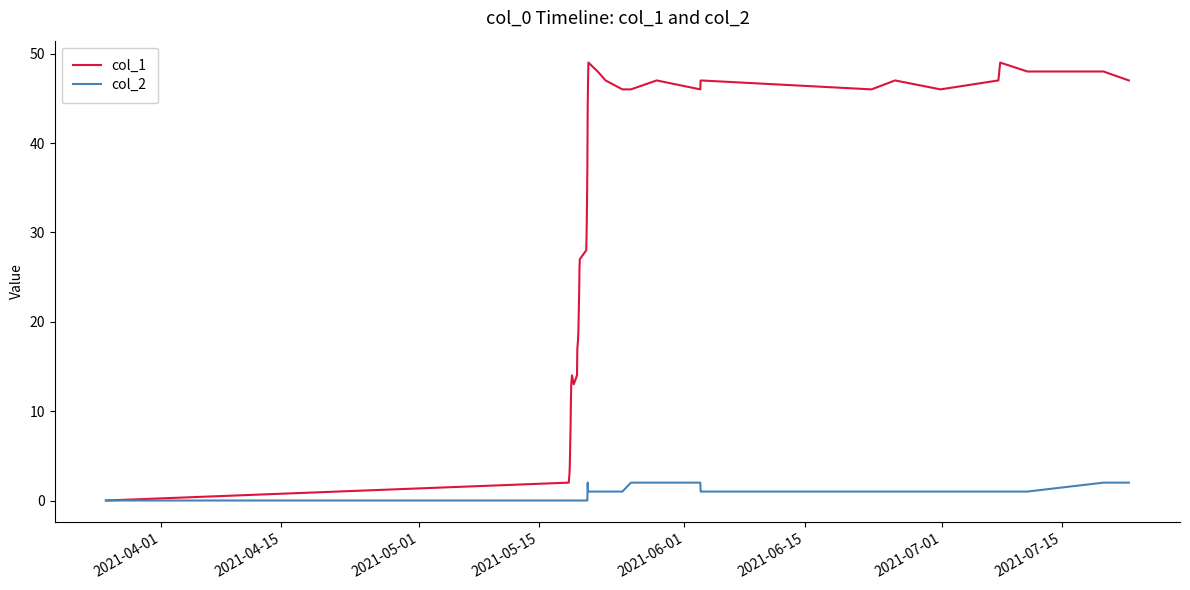

List the series in order of their peak value, highest first.

col_1, col_2